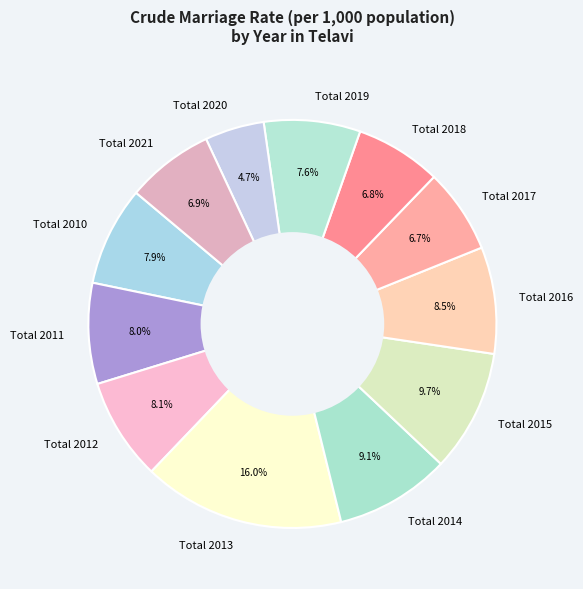

Count the number of slices in the pie.

12